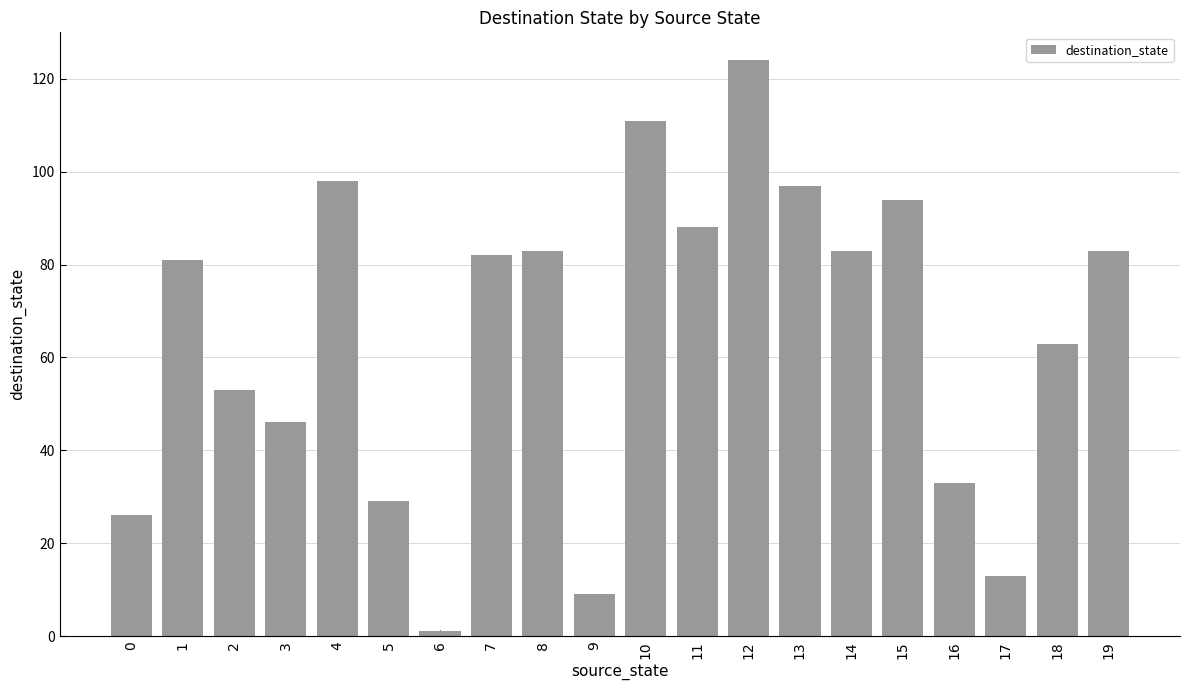

At which category does the chart reach its peak across all series?

12